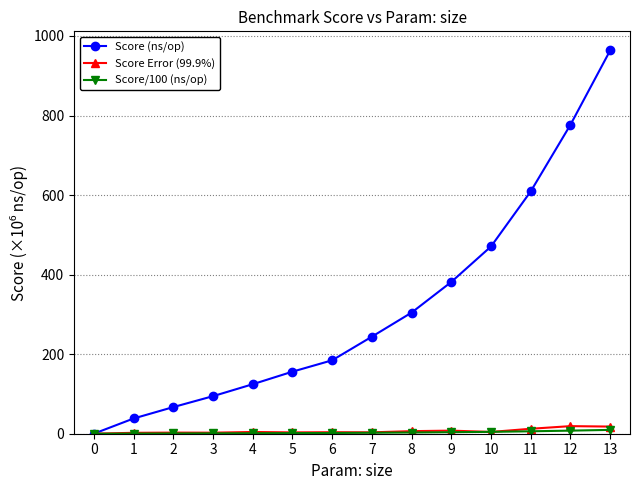

Which series has the largest total across all categories?

Score (ns/op)